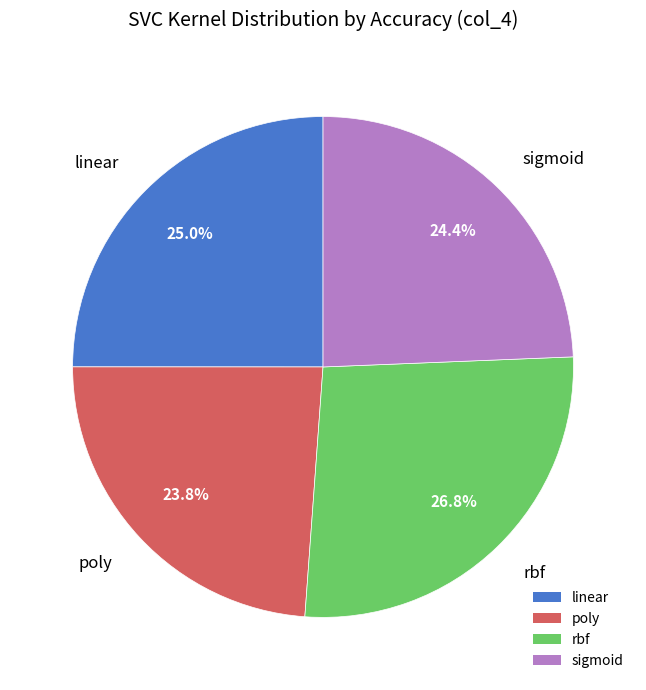

Which category has the biggest portion of the pie?

rbf